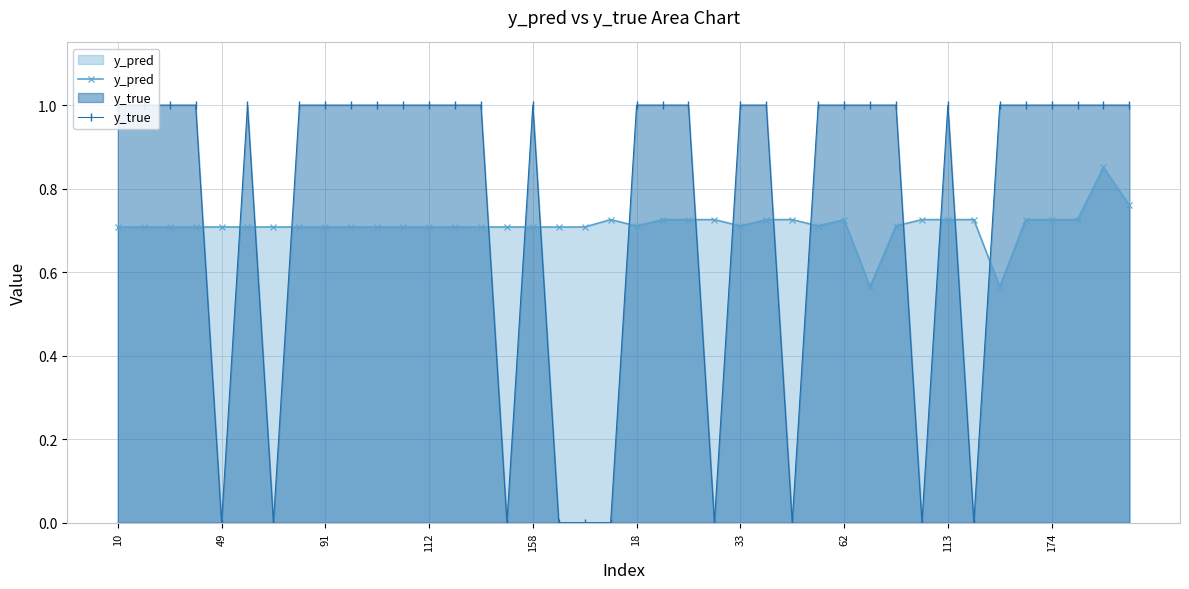

Rank the series at 33 from highest to lowest value.

y_true, y_pred